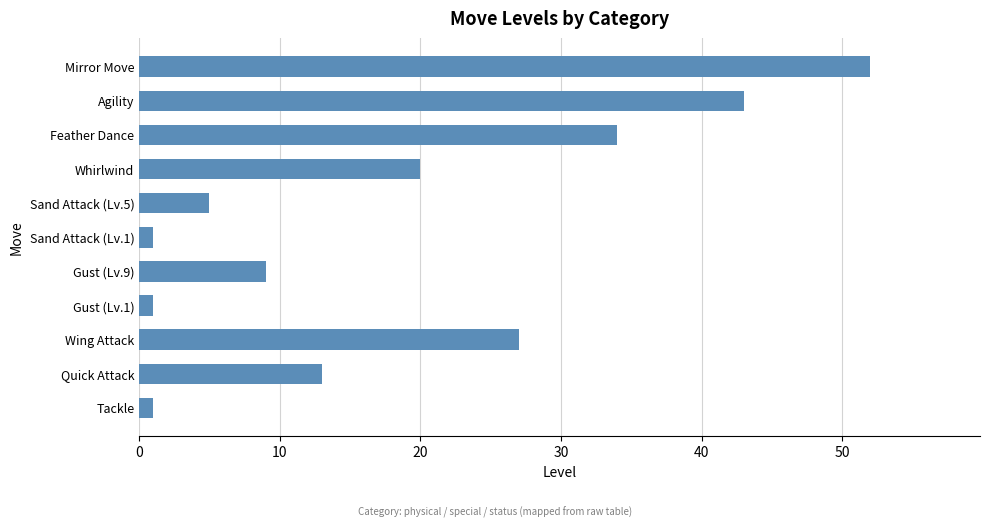

Which label corresponds to the largest value in the chart?

Mirror Move